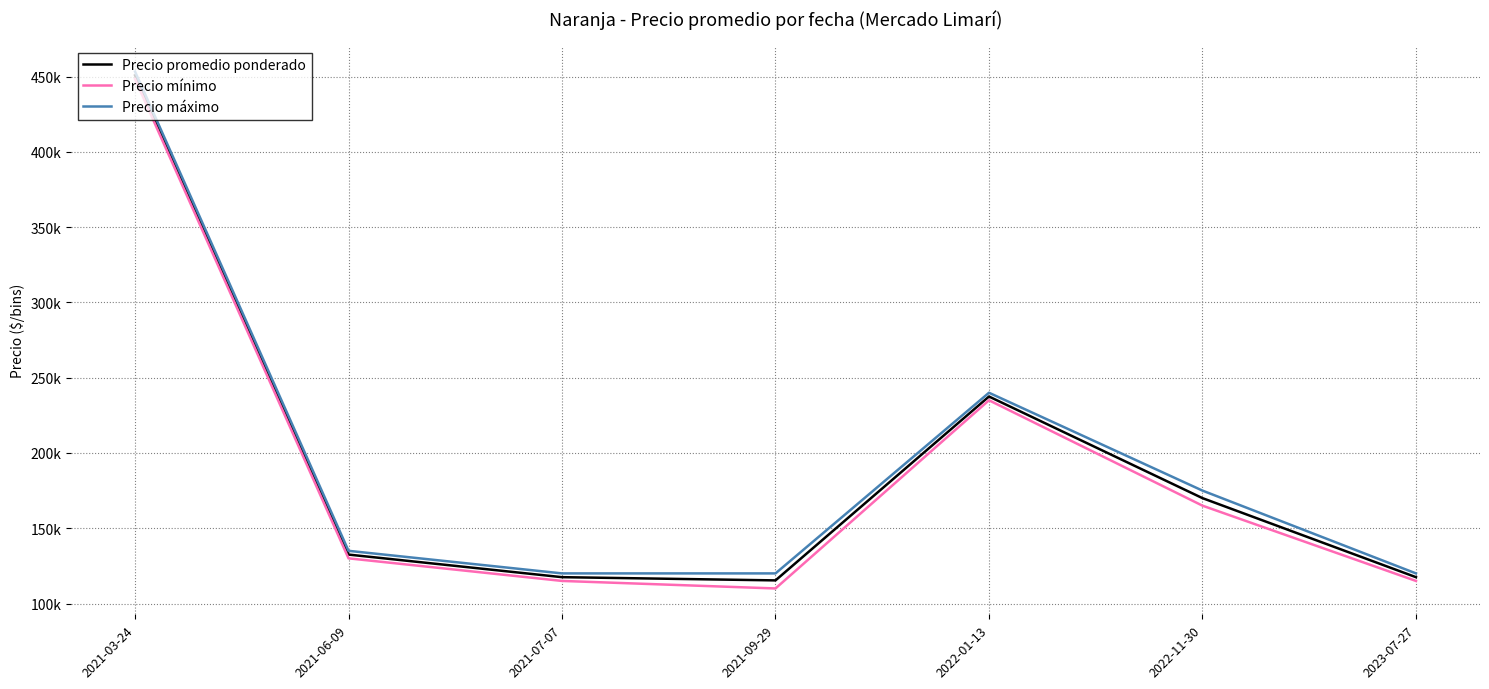

List the series in order of their peak value, lowest first.

Precio mínimo, Precio promedio ponderado, Precio máximo